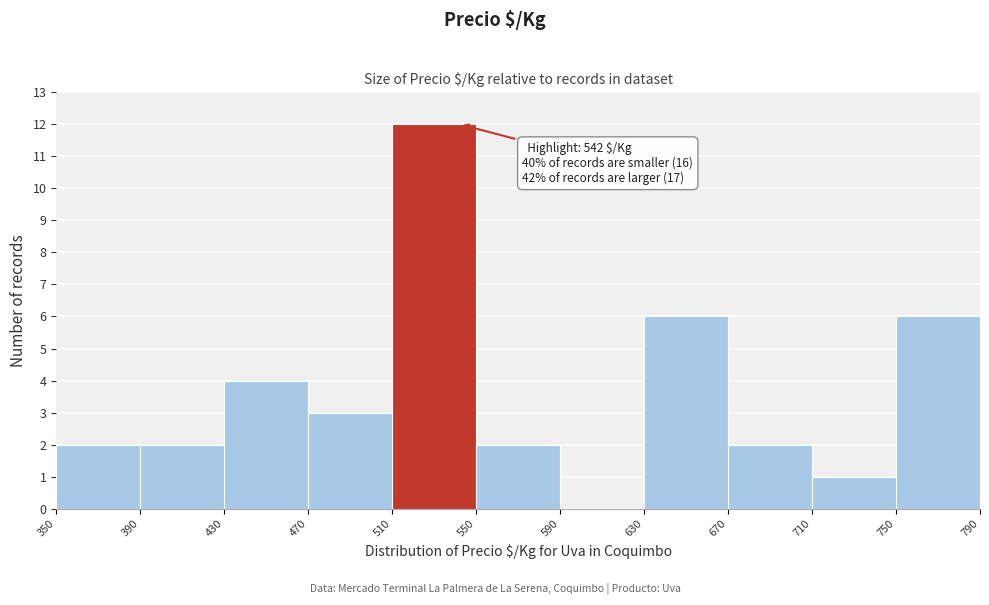

Over which range of the x-axis is the bar tallest?

510 to 550